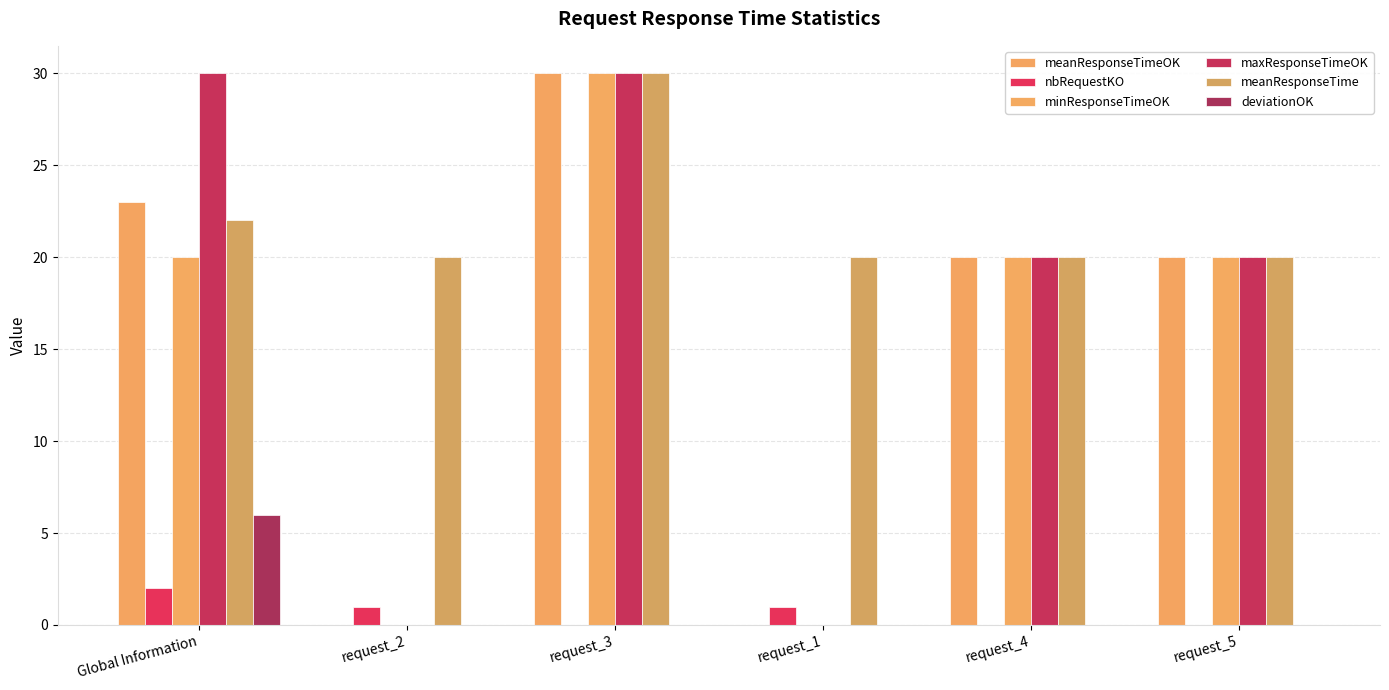

What is the difference between the highest and lowest values at request_5?

20